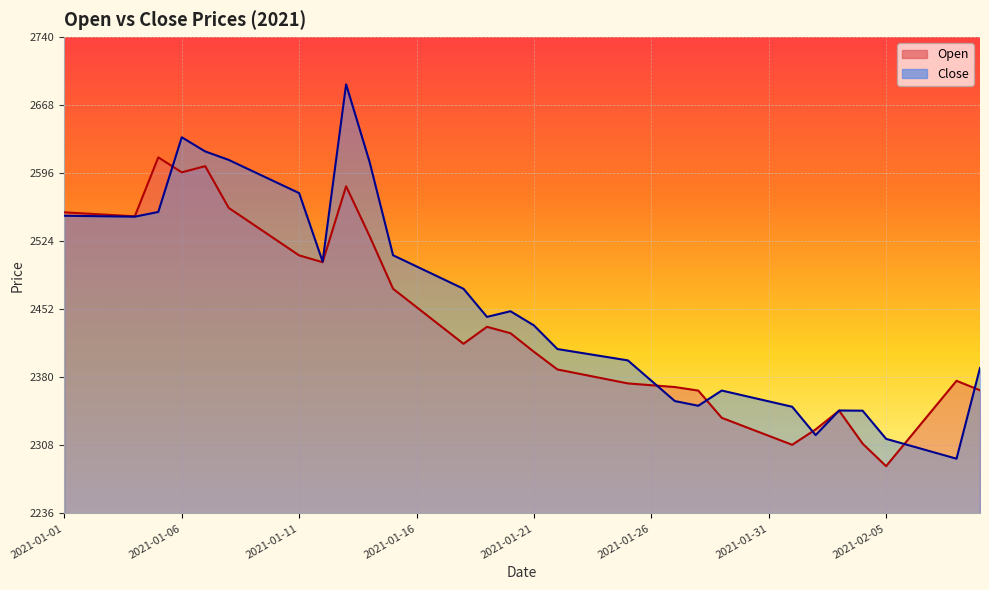

Where is the first local maximum for Close?

2021-01-06